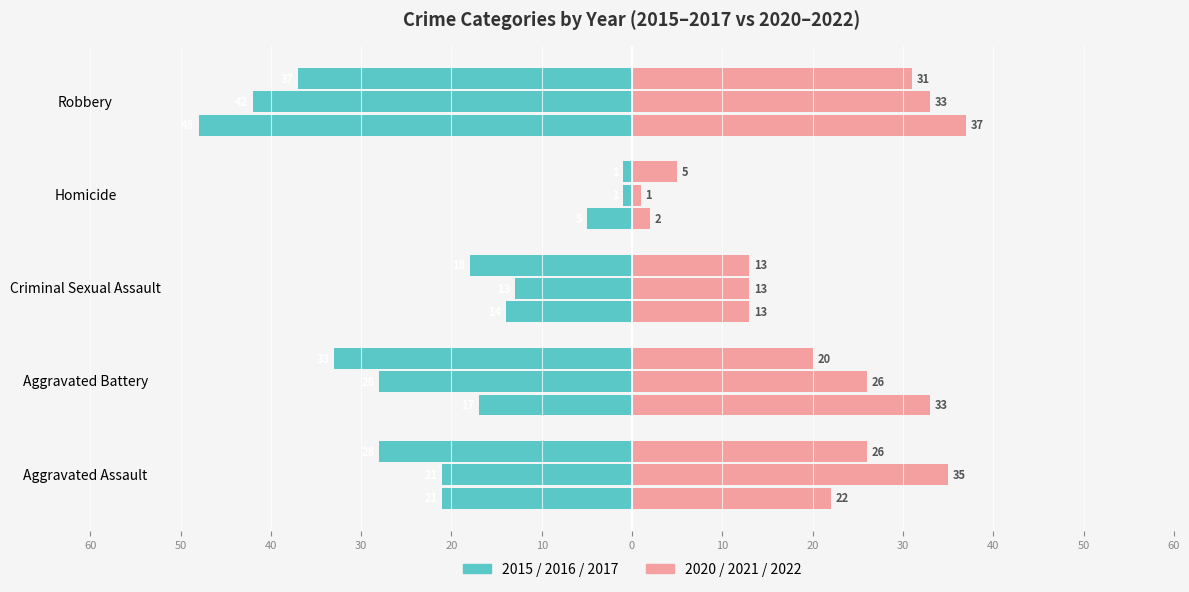

Which label corresponds to the largest value in the chart?

Robbery